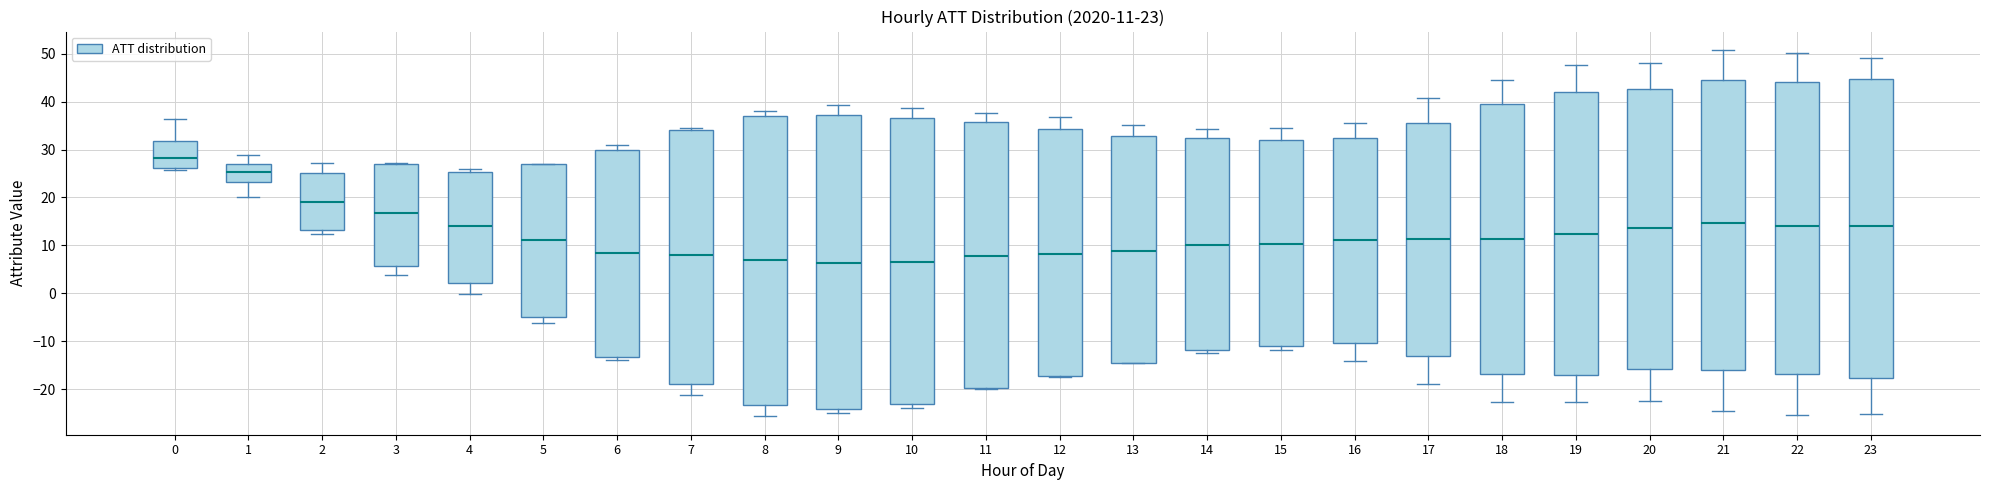

Which box is the tallest, from its lower edge to its upper edge?

23